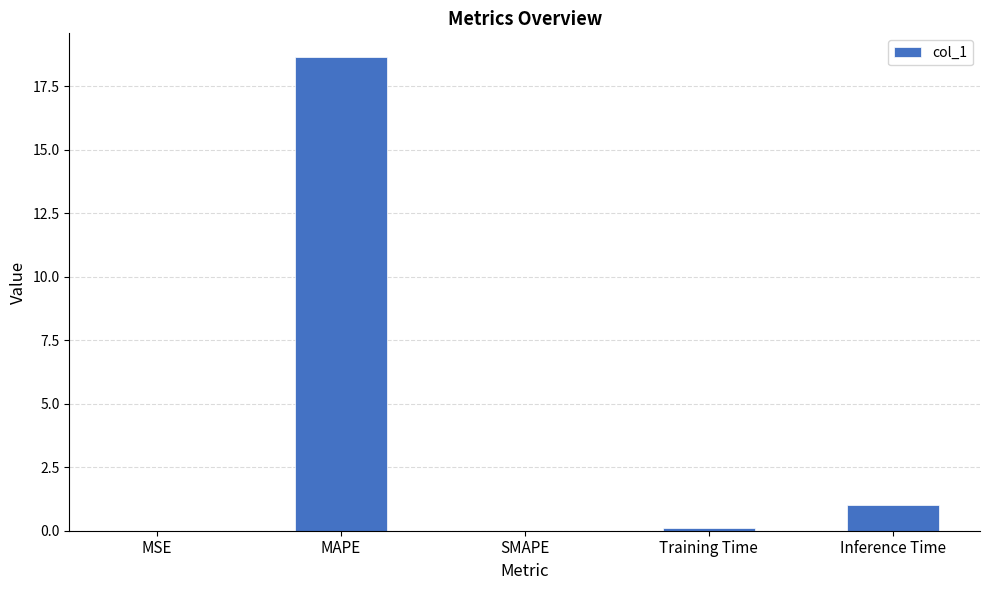

What is the sum of the values at MSE and Inference Time?

1.0